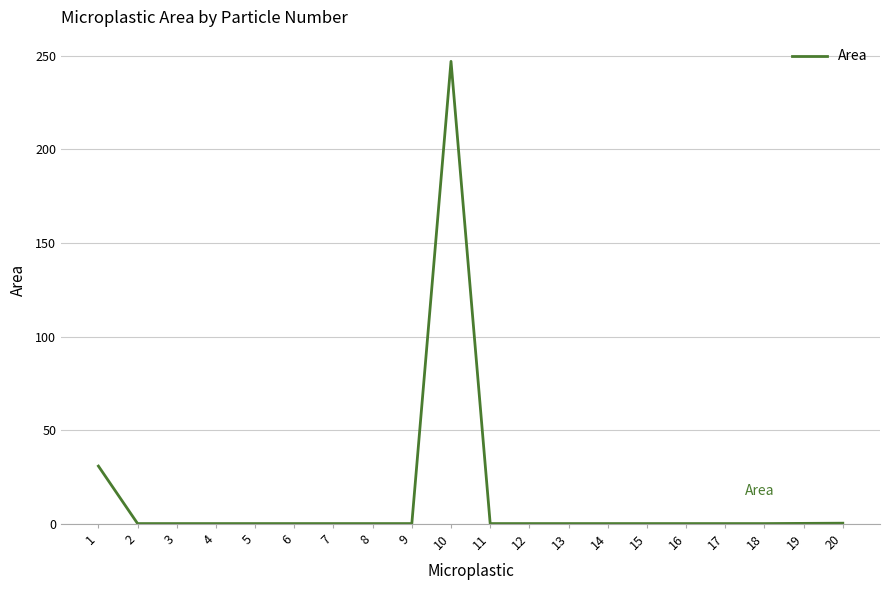

What is the difference between the maximum and minimum values?

246.8